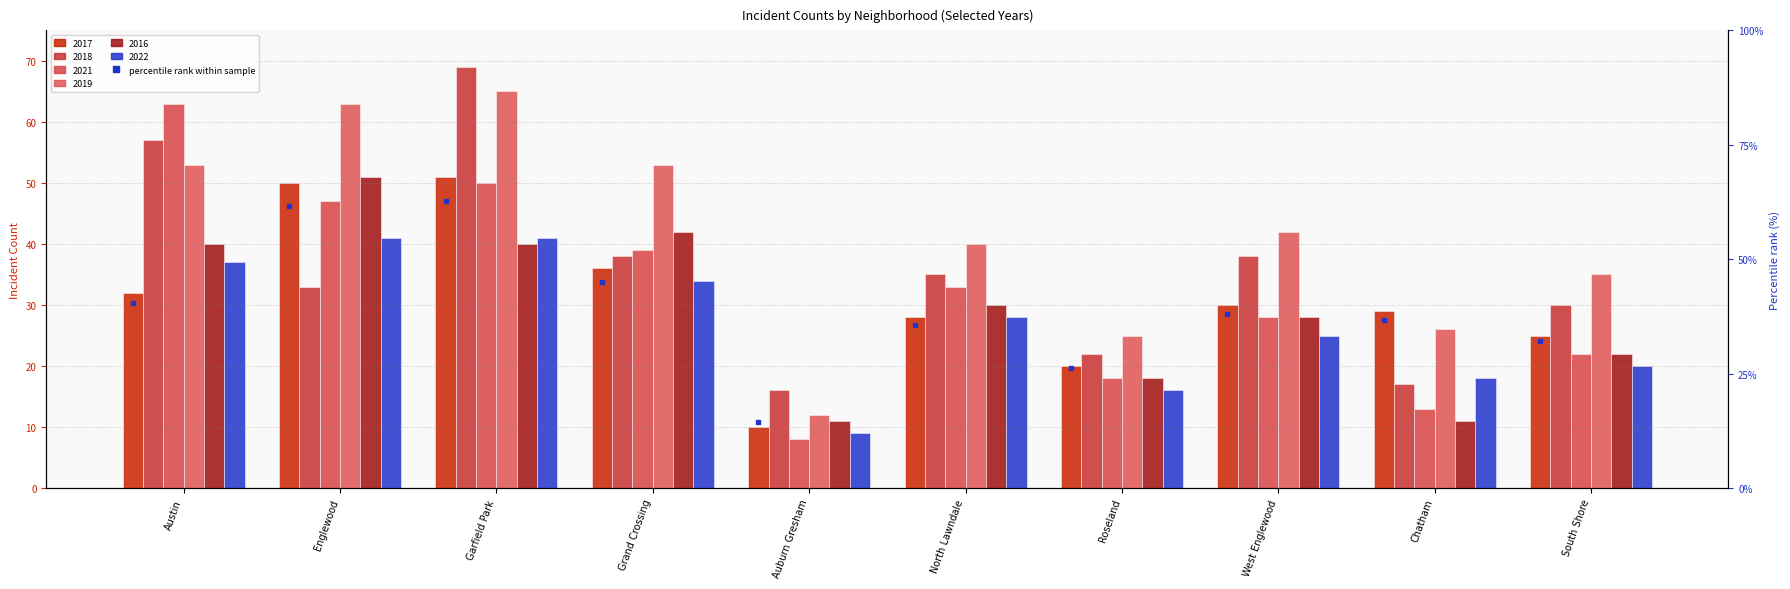

Which series has the largest total across all categories?

2019